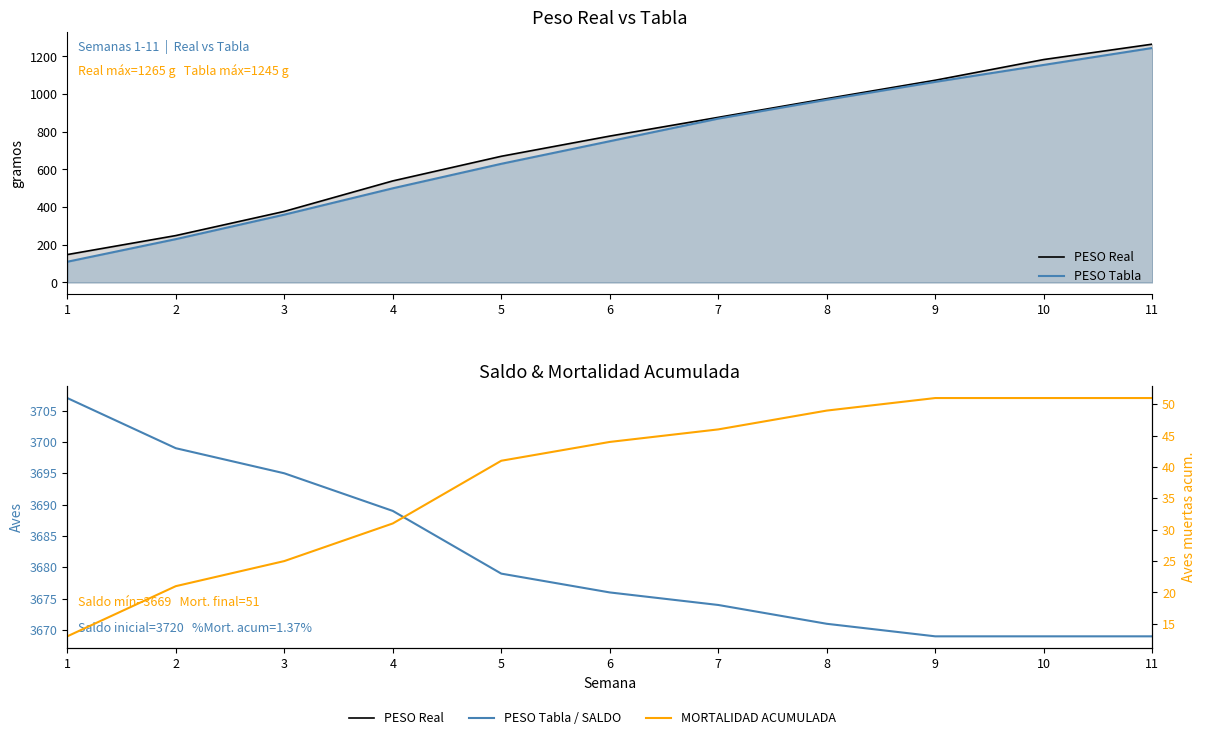

What is the difference between the maximum and minimum values in the PESO Real series?

1117.1